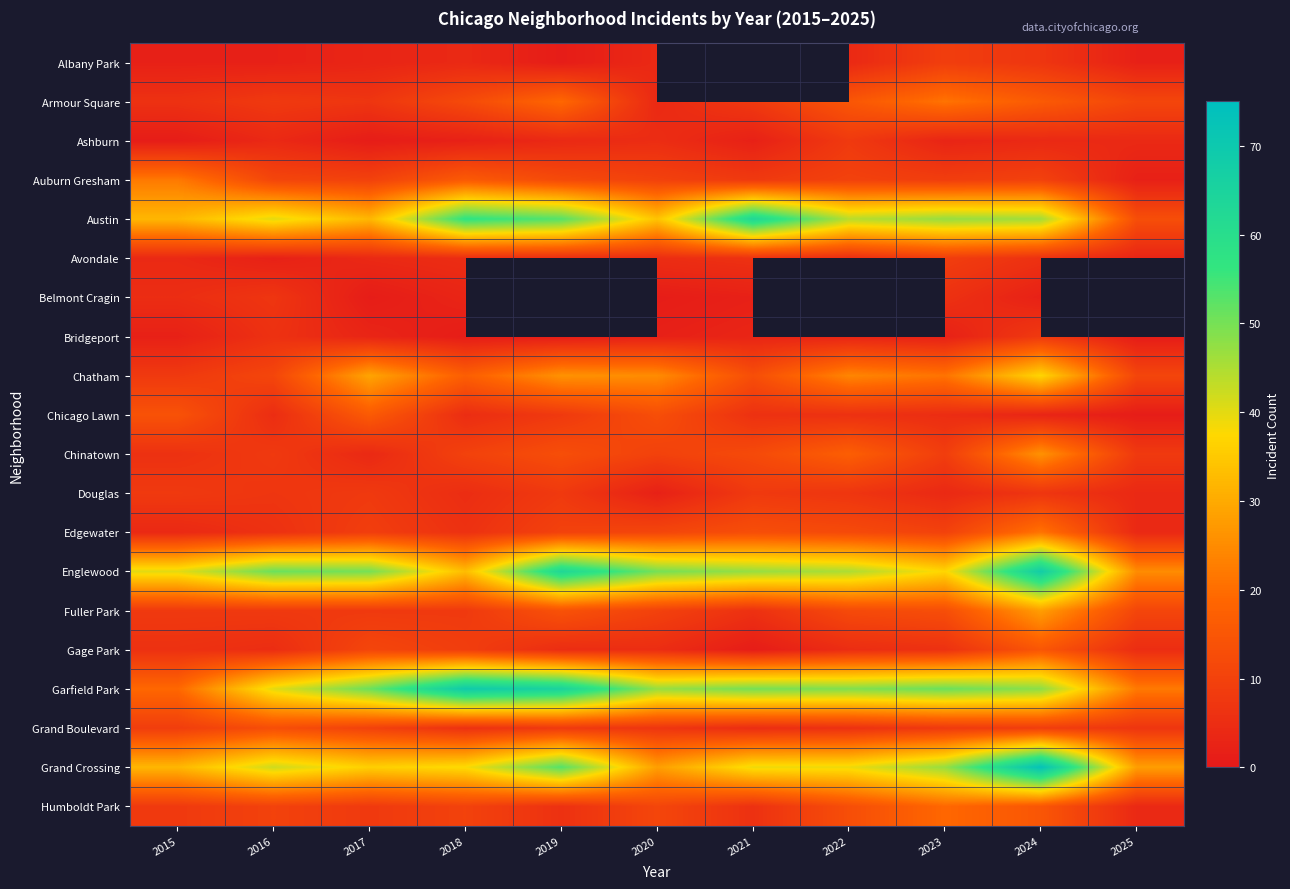

Which series changed the most between 2020 and 2024?

Grand Crossing